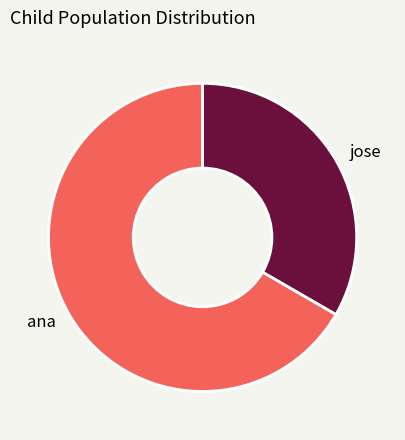

Is it true that jose is 42% of the pie?

False